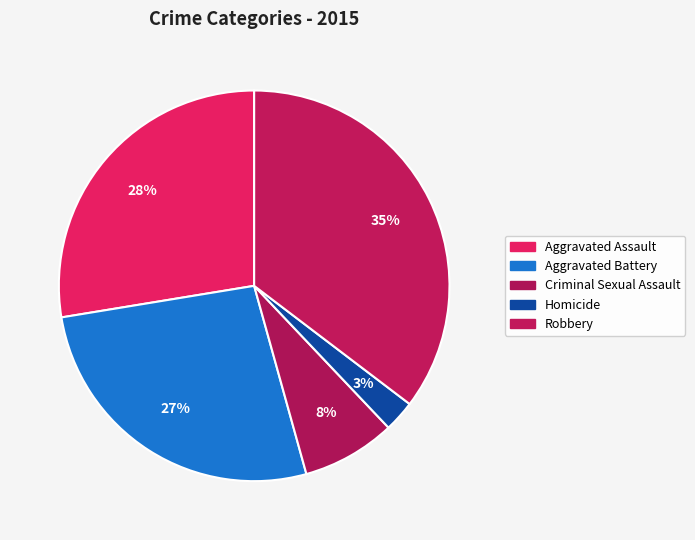

Which has a higher value, Aggravated Battery or Homicide?

Aggravated Battery